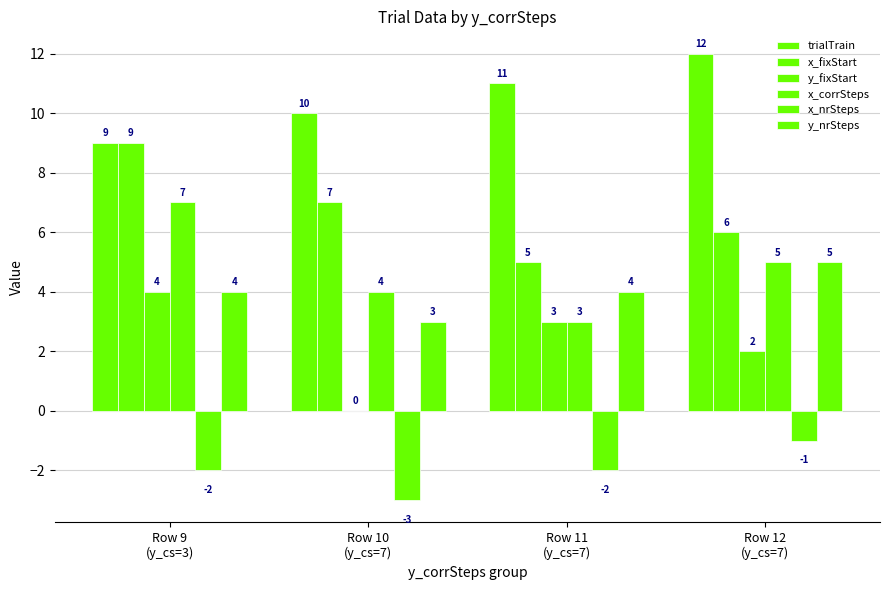

Which series has the largest total across all categories?

trialTrain